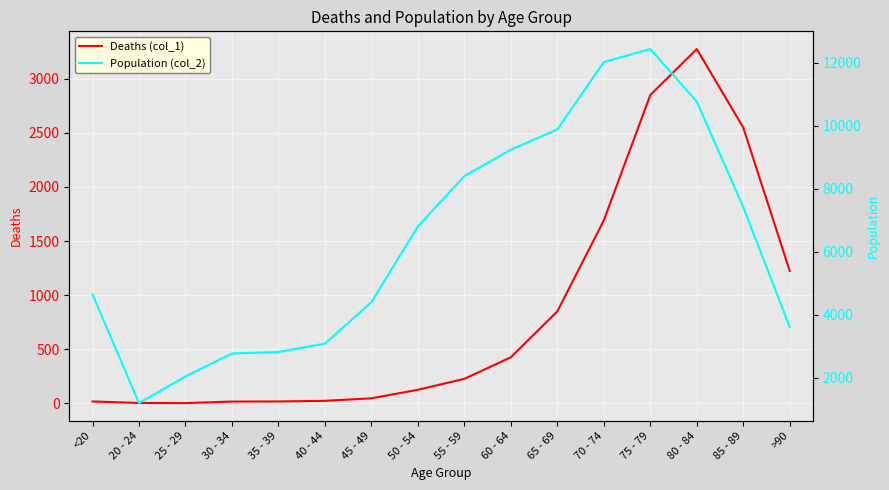

What is the smallest value displayed?

3